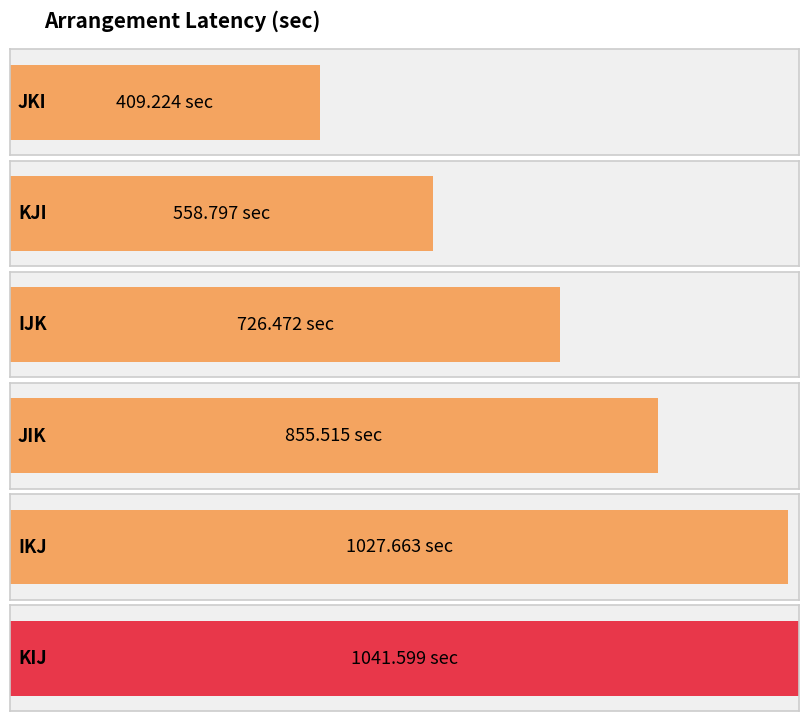

Which label corresponds to the largest value in the chart?

KIJ